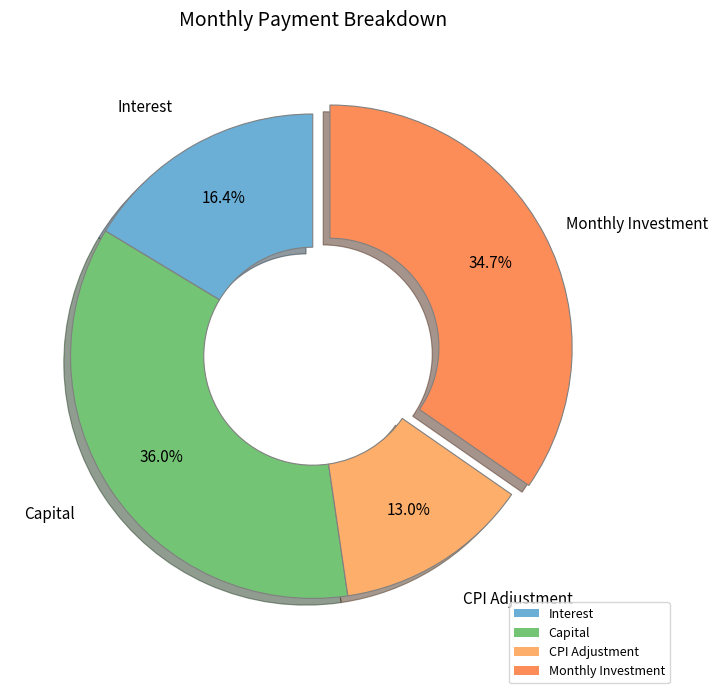

Which category has the smallest portion of the pie?

CPI Adjustment